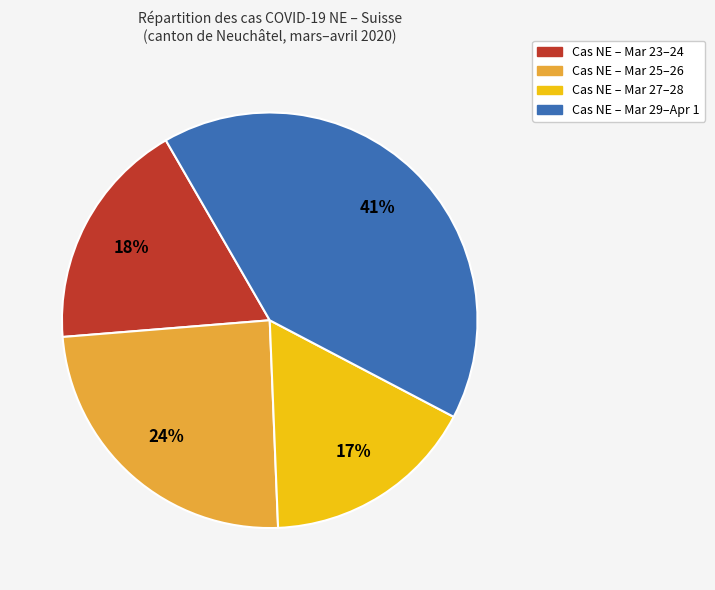

Is there a majority slice in this chart?

No